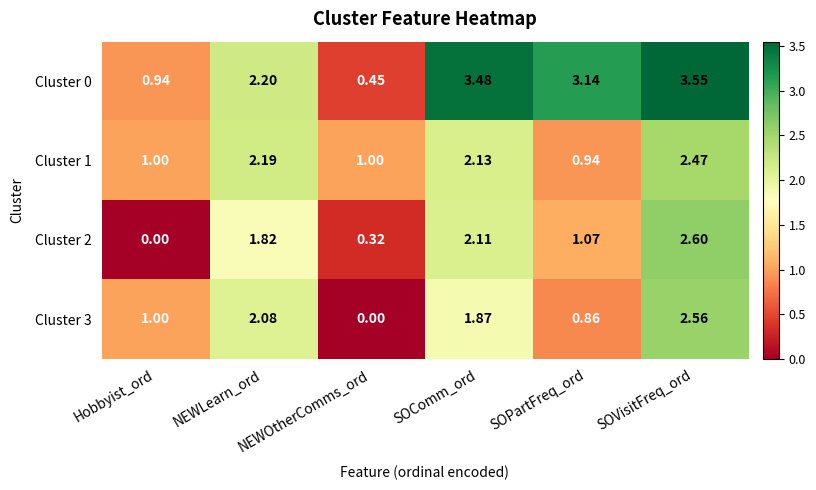

At which label does Cluster 3 reach its minimum?

NEWOtherComms_ord